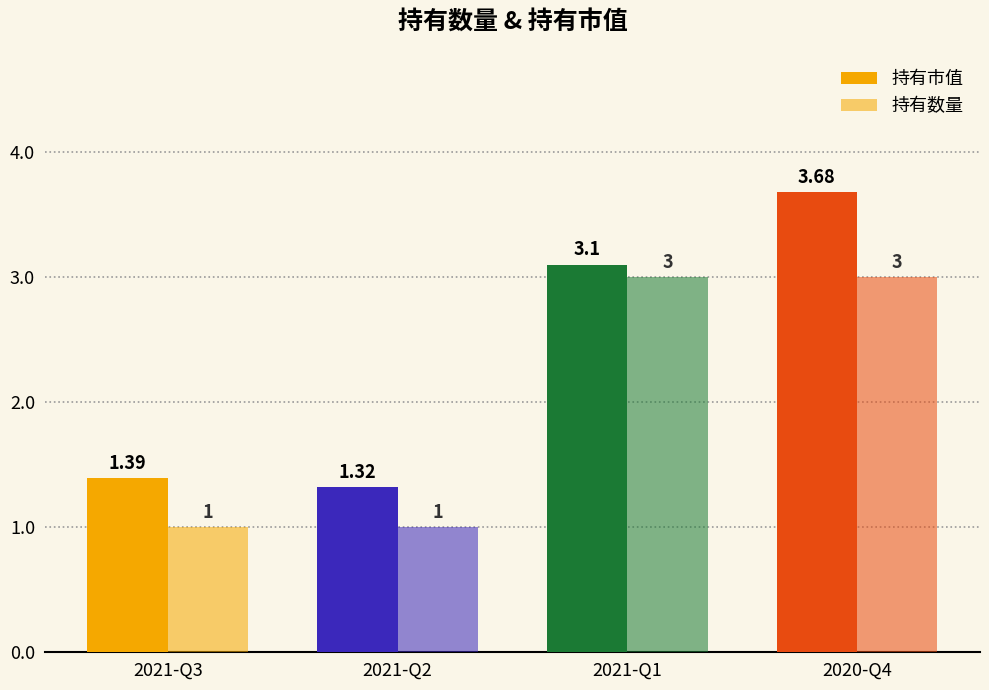

How many values in the 持有数量 series are below 3?

2